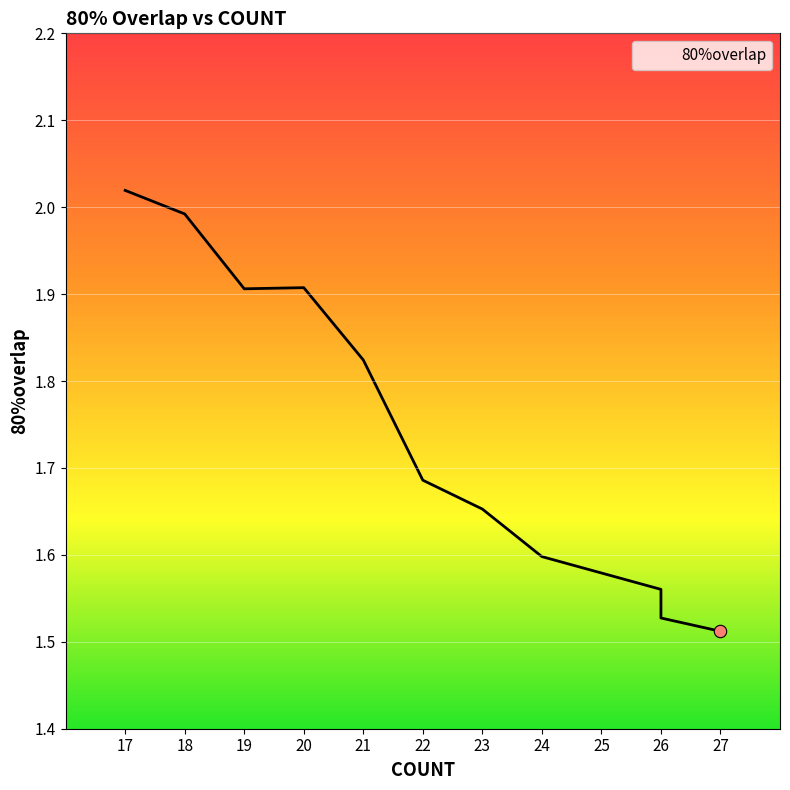

What is the change in value from 19 to 23?

-0.3